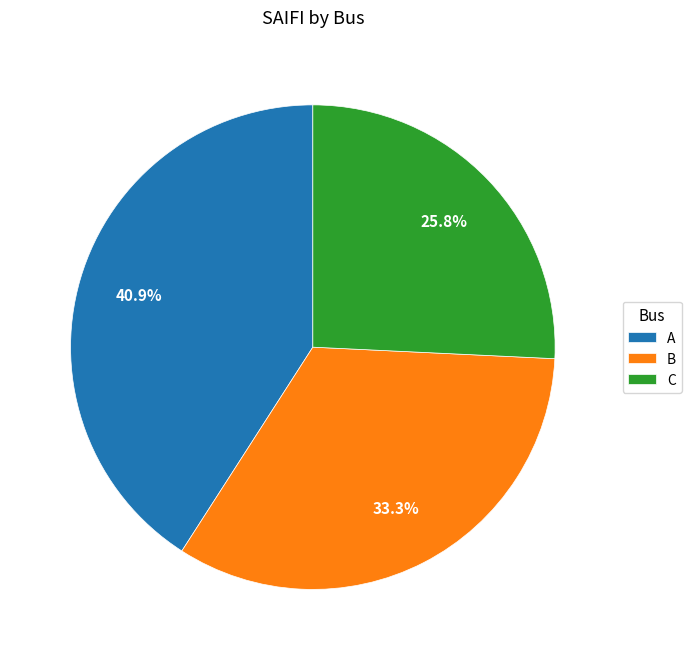

Is A the majority of the pie?

No